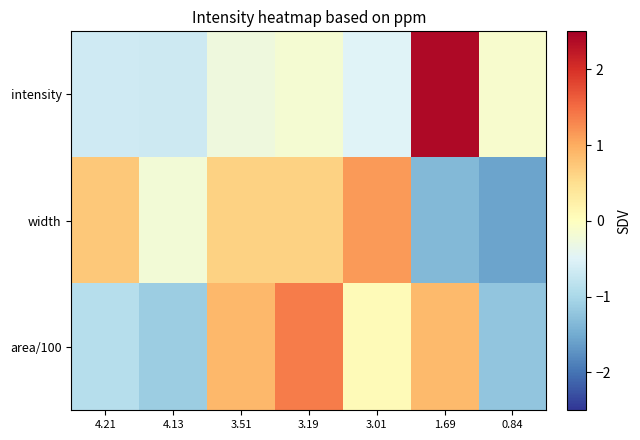

What is the spread (max minus min) of values at 1.69?

3.8